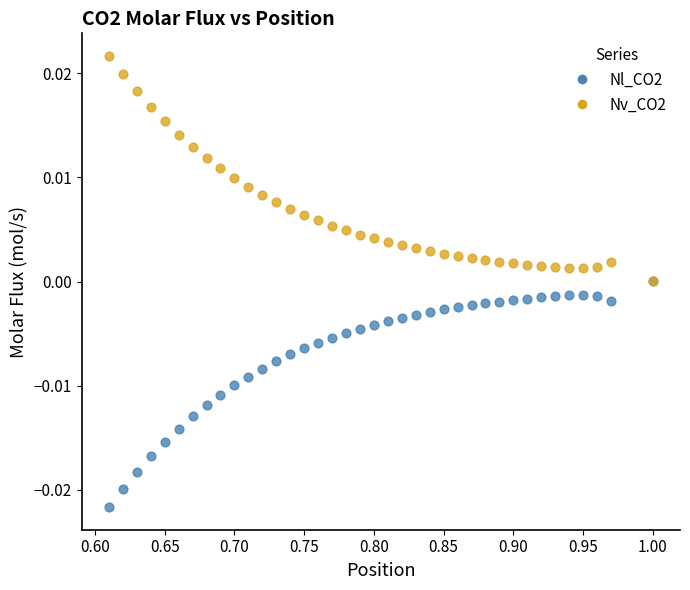

What are all the series names shown in the legend?

Nl_CO2, Nv_CO2